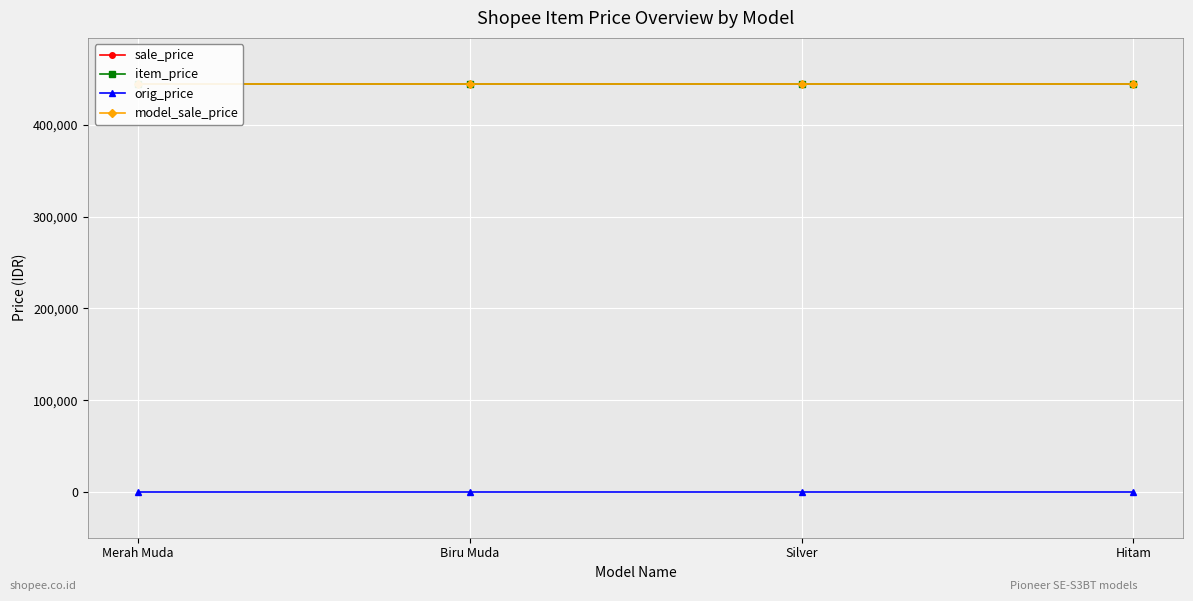

Reading right to left, list all the values displayed in this chart.

sale_price: Hitam=445000	Silver=445000	Biru Muda=445000	Merah Muda=445000
item_price: Hitam=445000	Silver=445000	Biru Muda=445000	Merah Muda=445000
orig_price: Hitam=0	Silver=0	Biru Muda=0	Merah Muda=0
model_sale_price: Hitam=445000	Silver=445000	Biru Muda=445000	Merah Muda=445000